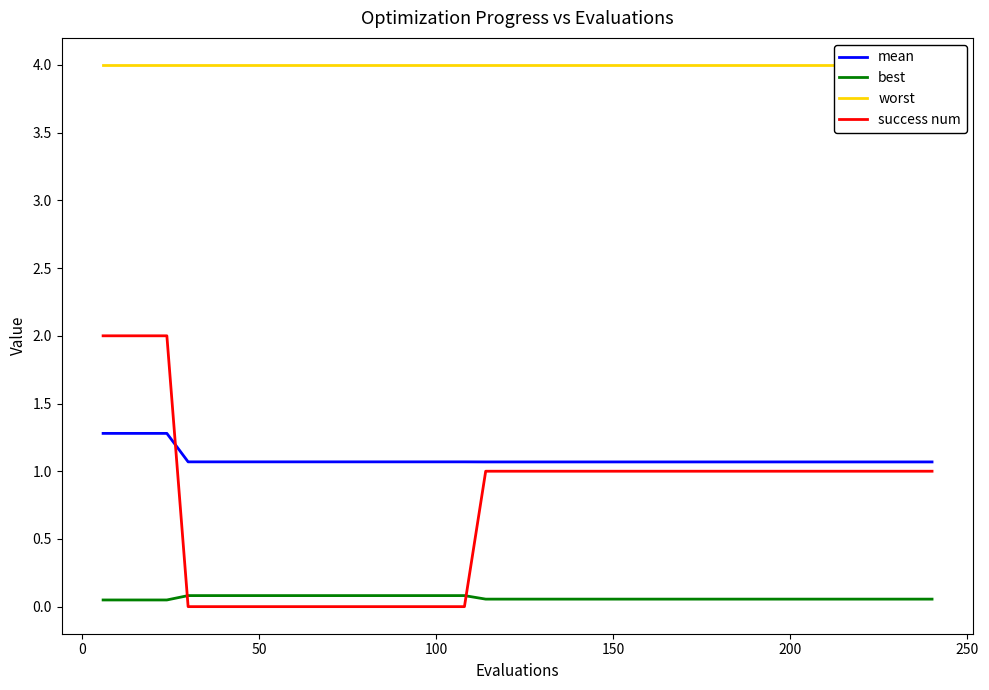

What are all the series names shown in the legend?

mean, best, worst, success num